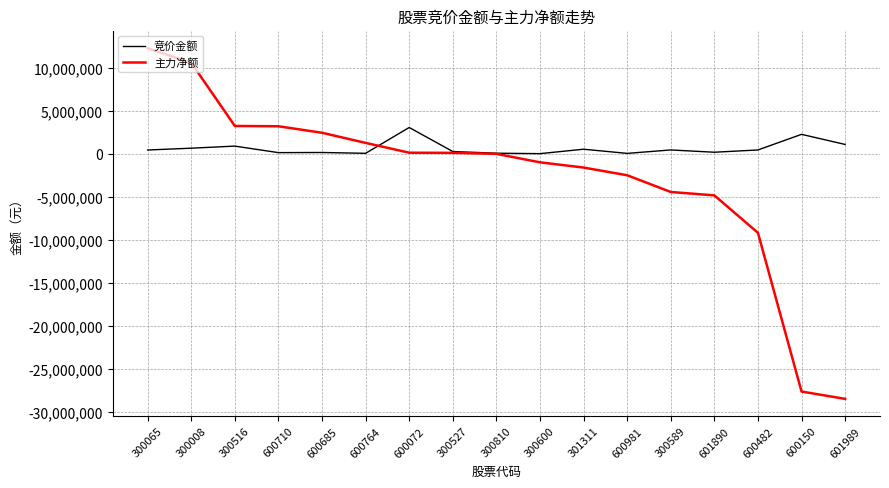

At which category is the sum across all series the highest?

300065